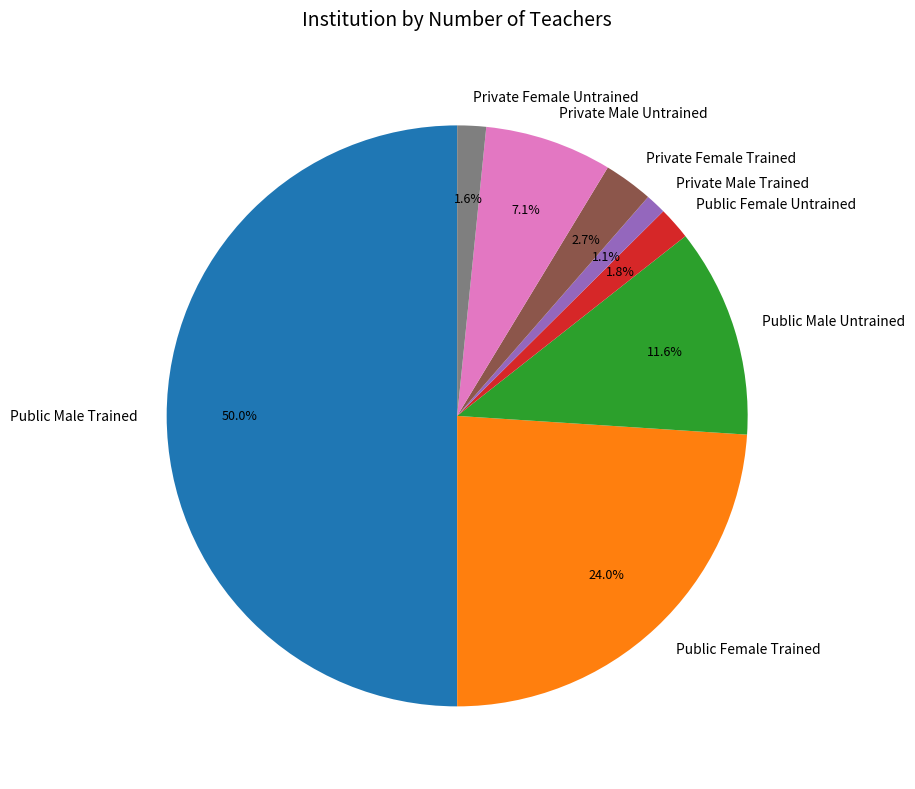

Does Private Male Untrained represent more than half of the total?

No